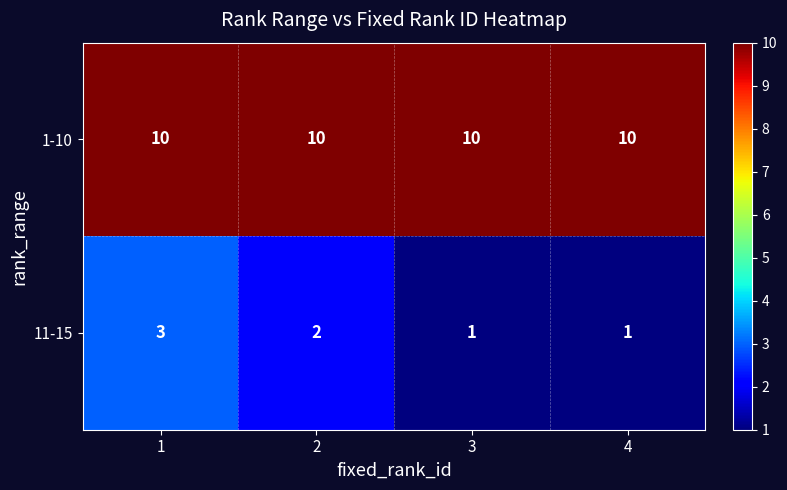

What is the sum of the 11-15 values at 2 and 4?

3